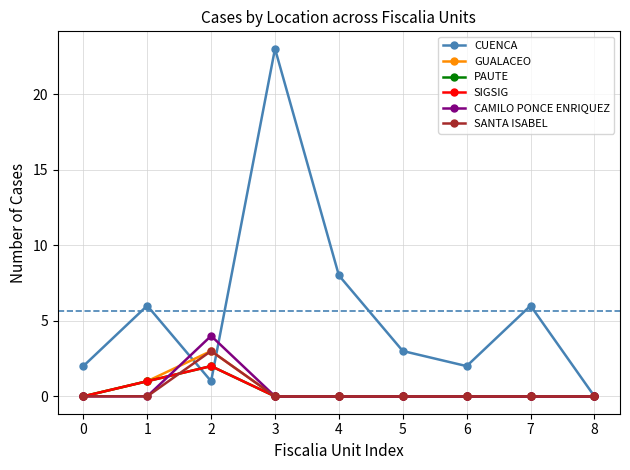

Which series changed the most between 1 and 4?

CUENCA